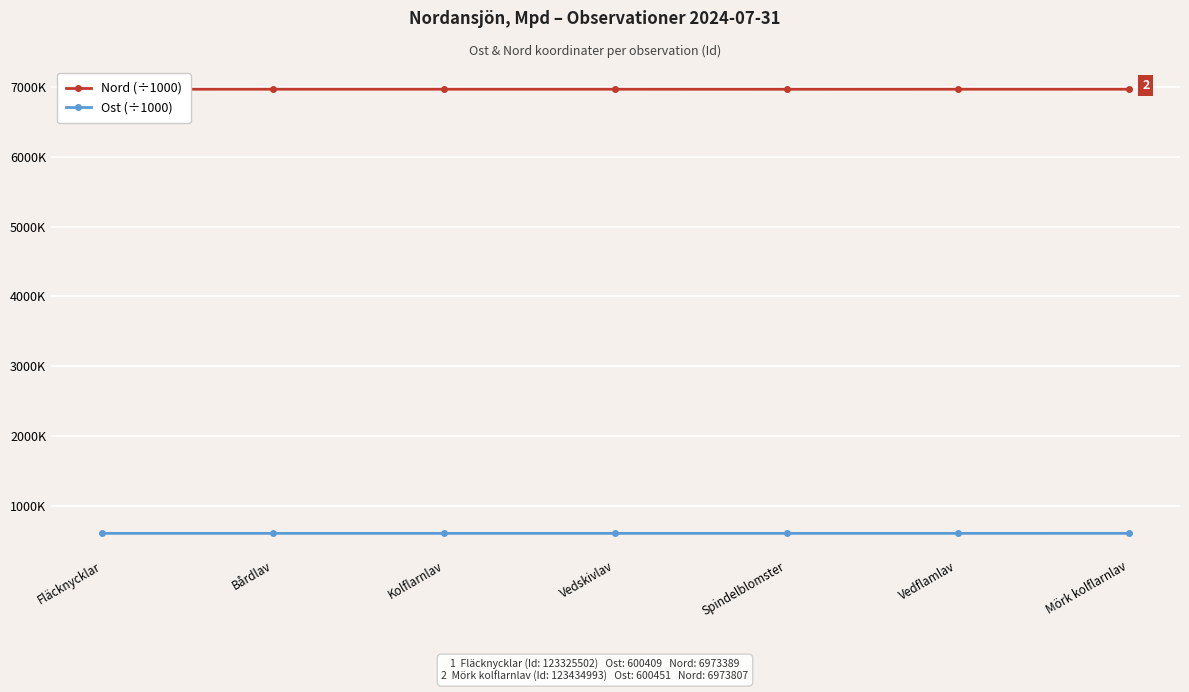

What is the difference between the second highest and minimum values in the Nord (÷1000) series?

0.4